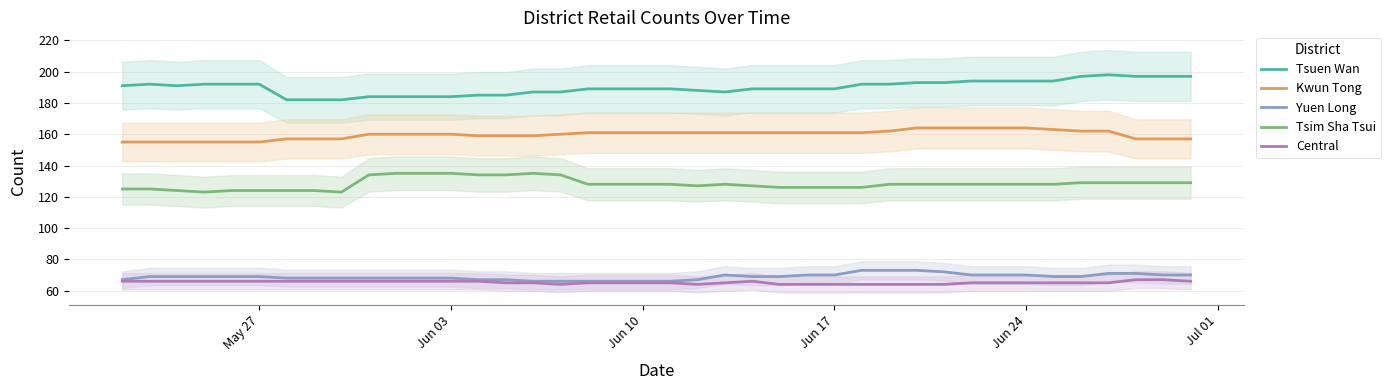

True or false: Yuen Long and Tsuen Wan cross at least once.

False